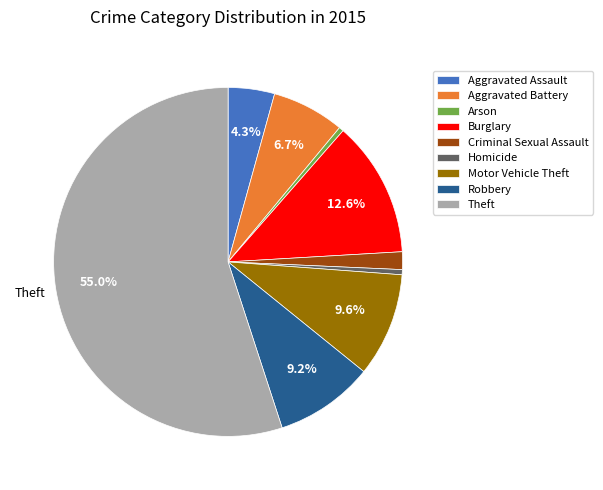

Which slice represents more than half of the pie?

Theft